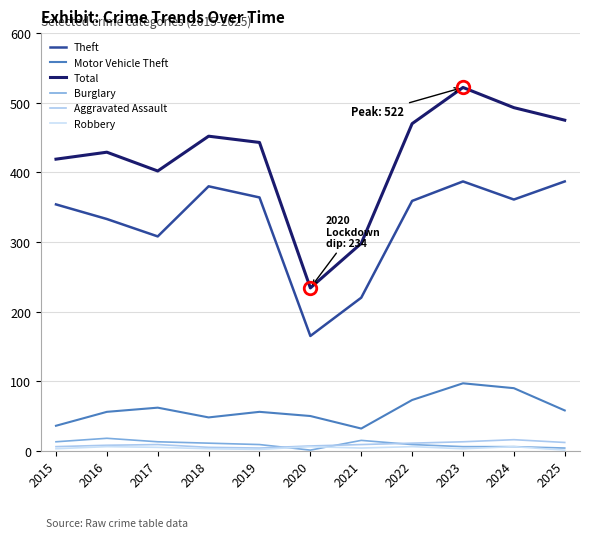

At which category is the sum across all series the highest?

2023